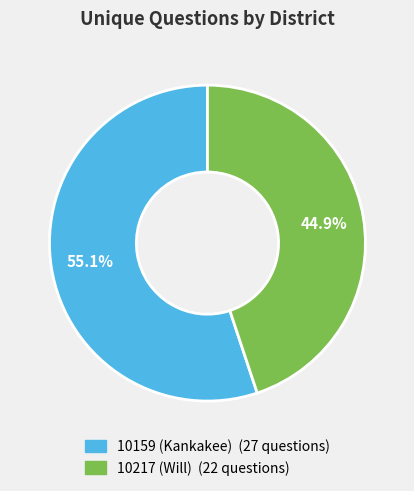

How many segments does this pie chart have?

2